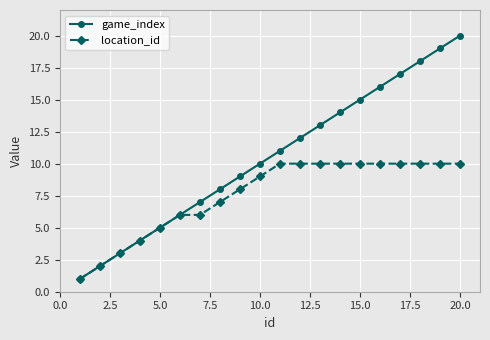

Which series has the widest spread of values?

game_index